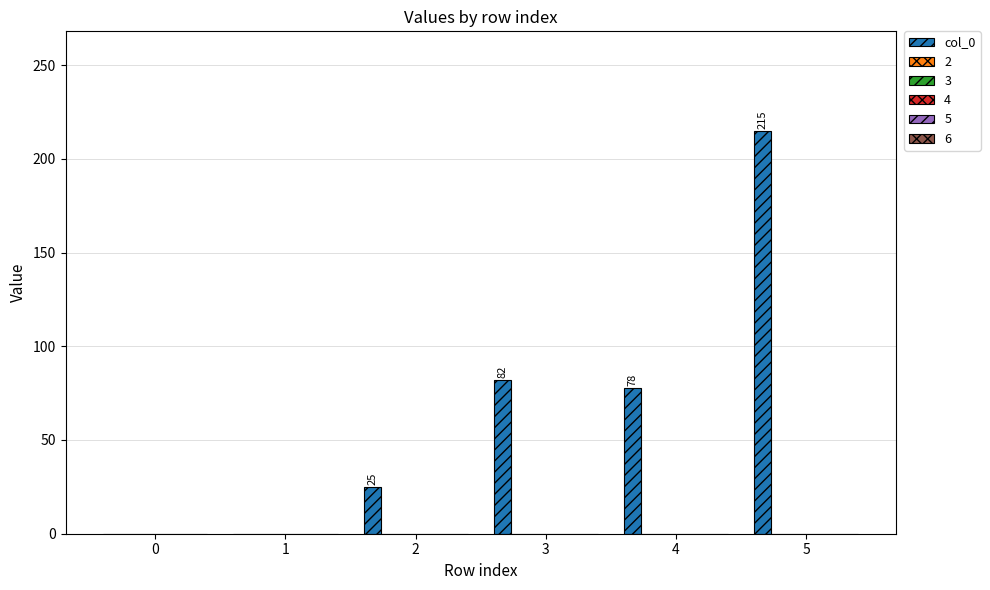

What is the maximum value shown in the chart?

215